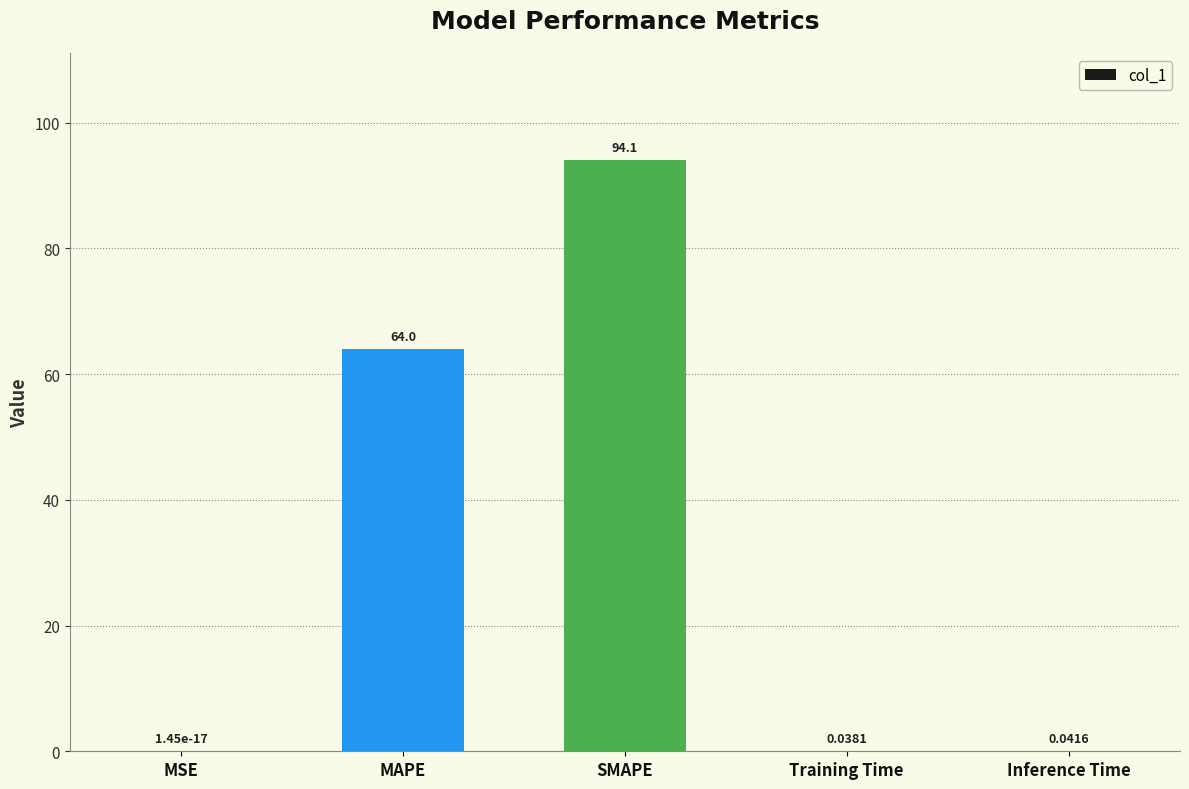

Are the bars grouped side by side (vs. stacked)?

No